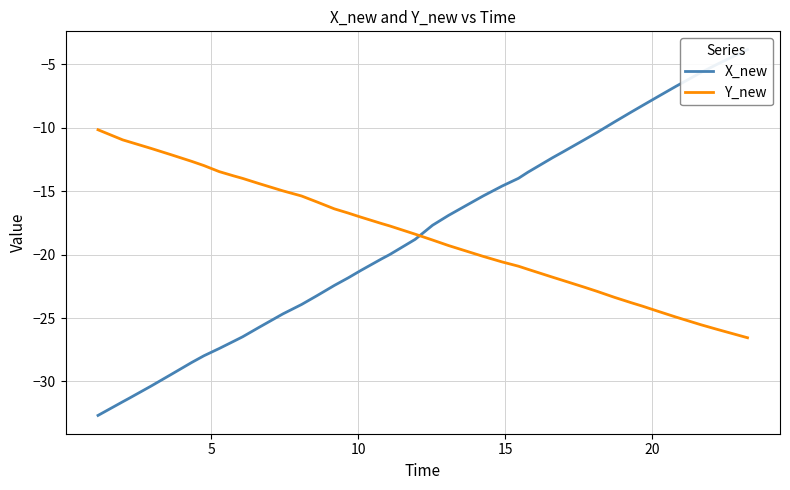

How many distinct data groups are displayed?

2